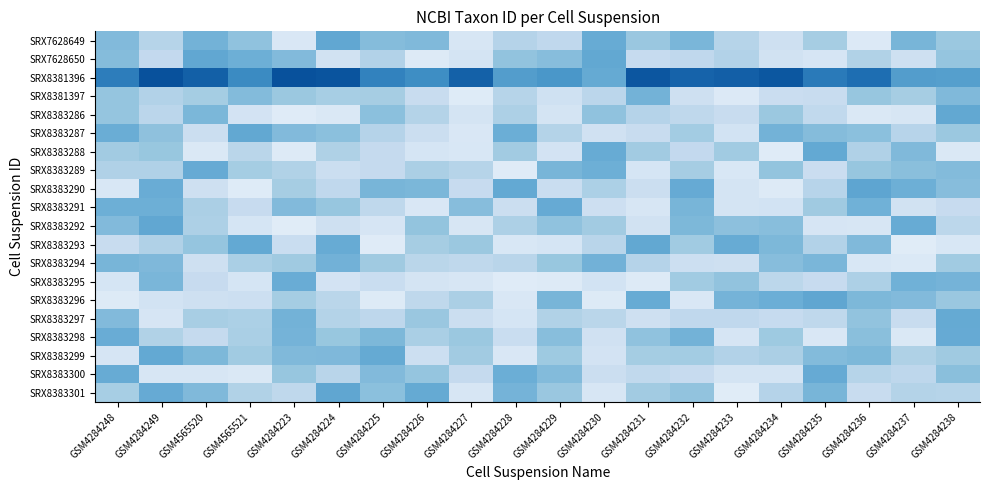

Reading left to right, list all the values displayed in this chart.

SRX7628649: GSM4284248=0.3	GSM4284249=0.3	GSM4565520=0.4	GSM4565521=0.3	GSM4284223=0.2	GSM4284224=0.4	GSM4284225=0.3	GSM4284226=0.3	GSM4284227=0.2	GSM4284228=0.3	GSM4284229=0.3	GSM4284230=0.4	GSM4284231=0.3	GSM4284232=0.4	GSM4284233=0.3	GSM4284234=0.3	GSM4284235=0.3	GSM4284236=0.2	GSM4284237=0.4	GSM4284238=0.3
SRX7628650: GSM4284248=0.3	GSM4284249=0.3	GSM4565520=0.4	GSM4565521=0.4	GSM4284223=0.3	GSM4284224=0.3	GSM4284225=0.3	GSM4284226=0.2	GSM4284227=0.2	GSM4284228=0.3	GSM4284229=0.3	GSM4284230=0.4	GSM4284231=0.3	GSM4284232=0.3	GSM4284233=0.3	GSM4284234=0.3	GSM4284235=0.2	GSM4284236=0.3	GSM4284237=0.3	GSM4284238=0.3
SRX8381396: GSM4284248=0.4	GSM4284249=0.5	GSM4565520=0.5	GSM4565521=0.4	GSM4284223=0.5	GSM4284224=0.5	GSM4284225=0.4	GSM4284226=0.4	GSM4284227=0.5	GSM4284228=0.4	GSM4284229=0.4	GSM4284230=0.4	GSM4284231=0.5	GSM4284232=0.5	GSM4284233=0.5	GSM4284234=0.5	GSM4284235=0.4	GSM4284236=0.5	GSM4284237=0.4	GSM4284238=0.4
SRX8381397: GSM4284248=0.3	GSM4284249=0.3	GSM4565520=0.3	GSM4565521=0.3	GSM4284223=0.3	GSM4284224=0.3	GSM4284225=0.3	GSM4284226=0.3	GSM4284227=0.2	GSM4284228=0.3	GSM4284229=0.3	GSM4284230=0.3	GSM4284231=0.4	GSM4284232=0.3	GSM4284233=0.2	GSM4284234=0.3	GSM4284235=0.3	GSM4284236=0.3	GSM4284237=0.3	GSM4284238=0.3
SRX8383286: GSM4284248=0.3	GSM4284249=0.3	GSM4565520=0.4	GSM4565521=0.2	GSM4284223=0.2	GSM4284224=0.2	GSM4284225=0.3	GSM4284226=0.3	GSM4284227=0.2	GSM4284228=0.3	GSM4284229=0.2	GSM4284230=0.3	GSM4284231=0.3	GSM4284232=0.3	GSM4284233=0.3	GSM4284234=0.3	GSM4284235=0.3	GSM4284236=0.2	GSM4284237=0.2	GSM4284238=0.4
SRX8383287: GSM4284248=0.4	GSM4284249=0.3	GSM4565520=0.3	GSM4565521=0.4	GSM4284223=0.3	GSM4284224=0.3	GSM4284225=0.3	GSM4284226=0.3	GSM4284227=0.2	GSM4284228=0.4	GSM4284229=0.3	GSM4284230=0.3	GSM4284231=0.3	GSM4284232=0.3	GSM4284233=0.2	GSM4284234=0.4	GSM4284235=0.3	GSM4284236=0.3	GSM4284237=0.3	GSM4284238=0.3
SRX8383288: GSM4284248=0.3	GSM4284249=0.3	GSM4565520=0.2	GSM4565521=0.3	GSM4284223=0.2	GSM4284224=0.3	GSM4284225=0.3	GSM4284226=0.2	GSM4284227=0.2	GSM4284228=0.3	GSM4284229=0.2	GSM4284230=0.4	GSM4284231=0.3	GSM4284232=0.3	GSM4284233=0.3	GSM4284234=0.2	GSM4284235=0.4	GSM4284236=0.3	GSM4284237=0.3	GSM4284238=0.2
SRX8383289: GSM4284248=0.3	GSM4284249=0.3	GSM4565520=0.4	GSM4565521=0.3	GSM4284223=0.3	GSM4284224=0.3	GSM4284225=0.3	GSM4284226=0.3	GSM4284227=0.3	GSM4284228=0.2	GSM4284229=0.4	GSM4284230=0.4	GSM4284231=0.2	GSM4284232=0.3	GSM4284233=0.2	GSM4284234=0.3	GSM4284235=0.3	GSM4284236=0.3	GSM4284237=0.3	GSM4284238=0.3
SRX8383290: GSM4284248=0.2	GSM4284249=0.4	GSM4565520=0.3	GSM4565521=0.2	GSM4284223=0.3	GSM4284224=0.3	GSM4284225=0.4	GSM4284226=0.3	GSM4284227=0.3	GSM4284228=0.4	GSM4284229=0.3	GSM4284230=0.3	GSM4284231=0.3	GSM4284232=0.4	GSM4284233=0.2	GSM4284234=0.2	GSM4284235=0.3	GSM4284236=0.4	GSM4284237=0.4	GSM4284238=0.3
SRX8383291: GSM4284248=0.4	GSM4284249=0.4	GSM4565520=0.3	GSM4565521=0.3	GSM4284223=0.3	GSM4284224=0.3	GSM4284225=0.3	GSM4284226=0.2	GSM4284227=0.3	GSM4284228=0.3	GSM4284229=0.4	GSM4284230=0.3	GSM4284231=0.2	GSM4284232=0.4	GSM4284233=0.2	GSM4284234=0.2	GSM4284235=0.3	GSM4284236=0.4	GSM4284237=0.3	GSM4284238=0.3
SRX8383292: GSM4284248=0.3	GSM4284249=0.4	GSM4565520=0.3	GSM4565521=0.2	GSM4284223=0.2	GSM4284224=0.3	GSM4284225=0.2	GSM4284226=0.3	GSM4284227=0.2	GSM4284228=0.3	GSM4284229=0.3	GSM4284230=0.3	GSM4284231=0.3	GSM4284232=0.3	GSM4284233=0.3	GSM4284234=0.3	GSM4284235=0.2	GSM4284236=0.2	GSM4284237=0.4	GSM4284238=0.3
SRX8383293: GSM4284248=0.3	GSM4284249=0.3	GSM4565520=0.3	GSM4565521=0.4	GSM4284223=0.3	GSM4284224=0.4	GSM4284225=0.2	GSM4284226=0.3	GSM4284227=0.3	GSM4284228=0.2	GSM4284229=0.2	GSM4284230=0.3	GSM4284231=0.4	GSM4284232=0.3	GSM4284233=0.4	GSM4284234=0.3	GSM4284235=0.3	GSM4284236=0.3	GSM4284237=0.2	GSM4284238=0.2
SRX8383294: GSM4284248=0.4	GSM4284249=0.3	GSM4565520=0.3	GSM4565521=0.3	GSM4284223=0.3	GSM4284224=0.4	GSM4284225=0.3	GSM4284226=0.3	GSM4284227=0.3	GSM4284228=0.3	GSM4284229=0.3	GSM4284230=0.4	GSM4284231=0.3	GSM4284232=0.3	GSM4284233=0.3	GSM4284234=0.3	GSM4284235=0.4	GSM4284236=0.2	GSM4284237=0.2	GSM4284238=0.3
SRX8383295: GSM4284248=0.2	GSM4284249=0.4	GSM4565520=0.3	GSM4565521=0.2	GSM4284223=0.4	GSM4284224=0.2	GSM4284225=0.3	GSM4284226=0.2	GSM4284227=0.2	GSM4284228=0.2	GSM4284229=0.2	GSM4284230=0.2	GSM4284231=0.2	GSM4284232=0.3	GSM4284233=0.3	GSM4284234=0.3	GSM4284235=0.3	GSM4284236=0.3	GSM4284237=0.4	GSM4284238=0.4
SRX8383296: GSM4284248=0.2	GSM4284249=0.2	GSM4565520=0.3	GSM4565521=0.3	GSM4284223=0.3	GSM4284224=0.3	GSM4284225=0.2	GSM4284226=0.3	GSM4284227=0.3	GSM4284228=0.2	GSM4284229=0.4	GSM4284230=0.2	GSM4284231=0.4	GSM4284232=0.2	GSM4284233=0.4	GSM4284234=0.4	GSM4284235=0.4	GSM4284236=0.3	GSM4284237=0.3	GSM4284238=0.3
SRX8383297: GSM4284248=0.3	GSM4284249=0.2	GSM4565520=0.3	GSM4565521=0.3	GSM4284223=0.4	GSM4284224=0.3	GSM4284225=0.3	GSM4284226=0.3	GSM4284227=0.3	GSM4284228=0.2	GSM4284229=0.3	GSM4284230=0.3	GSM4284231=0.3	GSM4284232=0.3	GSM4284233=0.3	GSM4284234=0.3	GSM4284235=0.3	GSM4284236=0.3	GSM4284237=0.3	GSM4284238=0.4
SRX8383298: GSM4284248=0.4	GSM4284249=0.3	GSM4565520=0.3	GSM4565521=0.3	GSM4284223=0.4	GSM4284224=0.3	GSM4284225=0.3	GSM4284226=0.3	GSM4284227=0.3	GSM4284228=0.3	GSM4284229=0.3	GSM4284230=0.3	GSM4284231=0.3	GSM4284232=0.4	GSM4284233=0.2	GSM4284234=0.3	GSM4284235=0.2	GSM4284236=0.3	GSM4284237=0.2	GSM4284238=0.4
SRX8383299: GSM4284248=0.2	GSM4284249=0.4	GSM4565520=0.3	GSM4565521=0.3	GSM4284223=0.3	GSM4284224=0.3	GSM4284225=0.4	GSM4284226=0.3	GSM4284227=0.3	GSM4284228=0.2	GSM4284229=0.3	GSM4284230=0.2	GSM4284231=0.3	GSM4284232=0.3	GSM4284233=0.3	GSM4284234=0.3	GSM4284235=0.3	GSM4284236=0.3	GSM4284237=0.3	GSM4284238=0.3
SRX8383300: GSM4284248=0.4	GSM4284249=0.2	GSM4565520=0.2	GSM4565521=0.2	GSM4284223=0.3	GSM4284224=0.3	GSM4284225=0.3	GSM4284226=0.3	GSM4284227=0.3	GSM4284228=0.4	GSM4284229=0.3	GSM4284230=0.3	GSM4284231=0.3	GSM4284232=0.3	GSM4284233=0.2	GSM4284234=0.2	GSM4284235=0.4	GSM4284236=0.3	GSM4284237=0.3	GSM4284238=0.3
SRX8383301: GSM4284248=0.3	GSM4284249=0.4	GSM4565520=0.3	GSM4565521=0.3	GSM4284223=0.3	GSM4284224=0.4	GSM4284225=0.3	GSM4284226=0.4	GSM4284227=0.2	GSM4284228=0.4	GSM4284229=0.3	GSM4284230=0.2	GSM4284231=0.3	GSM4284232=0.3	GSM4284233=0.2	GSM4284234=0.3	GSM4284235=0.4	GSM4284236=0.3	GSM4284237=0.3	GSM4284238=0.3